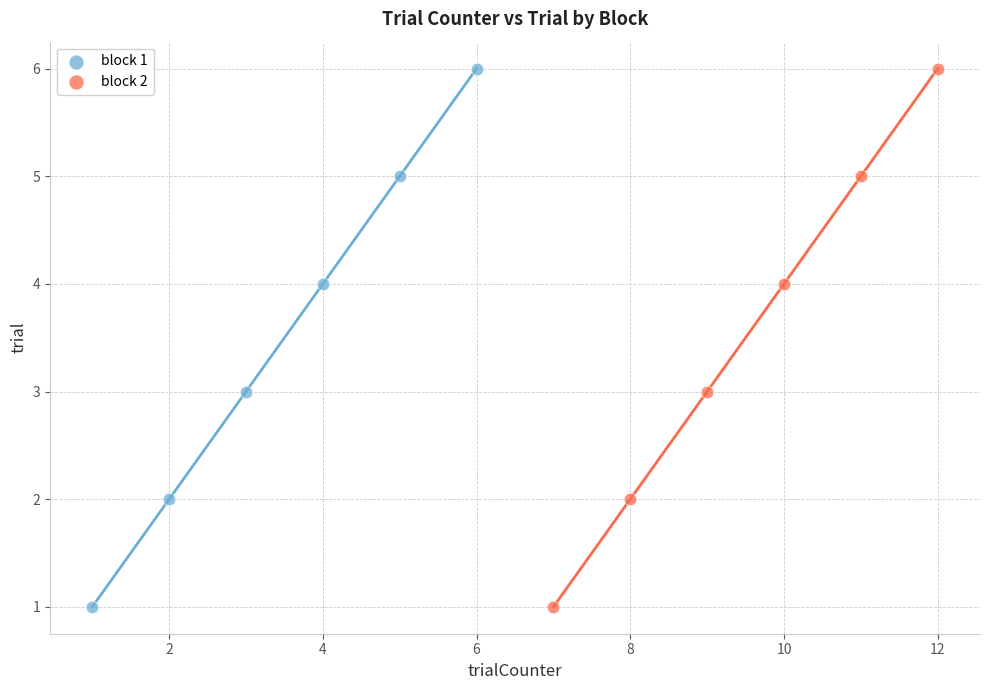

What are all the series names shown in the legend?

block 1, block 2